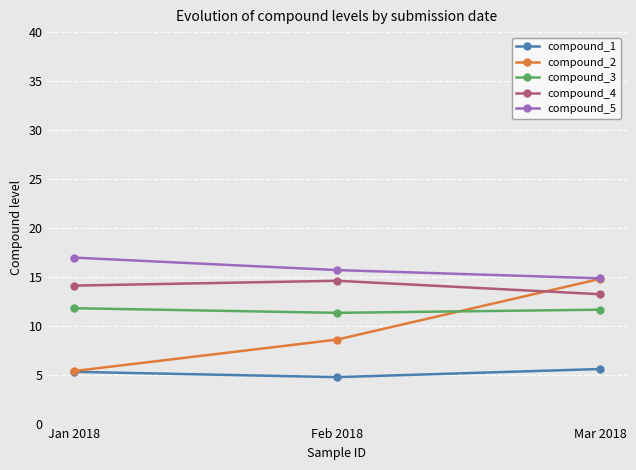

What is the difference between the maximum and minimum values in the compound_2 series?

9.4